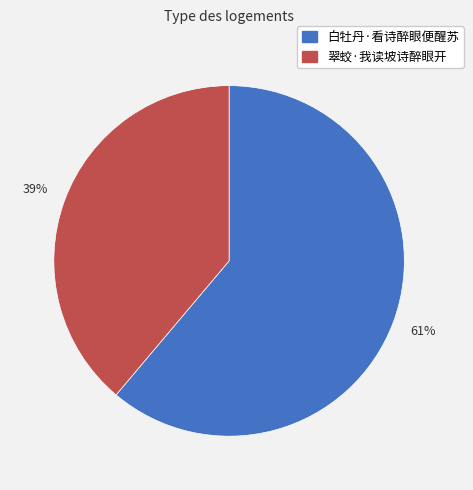

Between 翠蛟·我读坡诗醉眼开 and 白牡丹·看诗醉眼便醒苏, which is larger?

白牡丹·看诗醉眼便醒苏